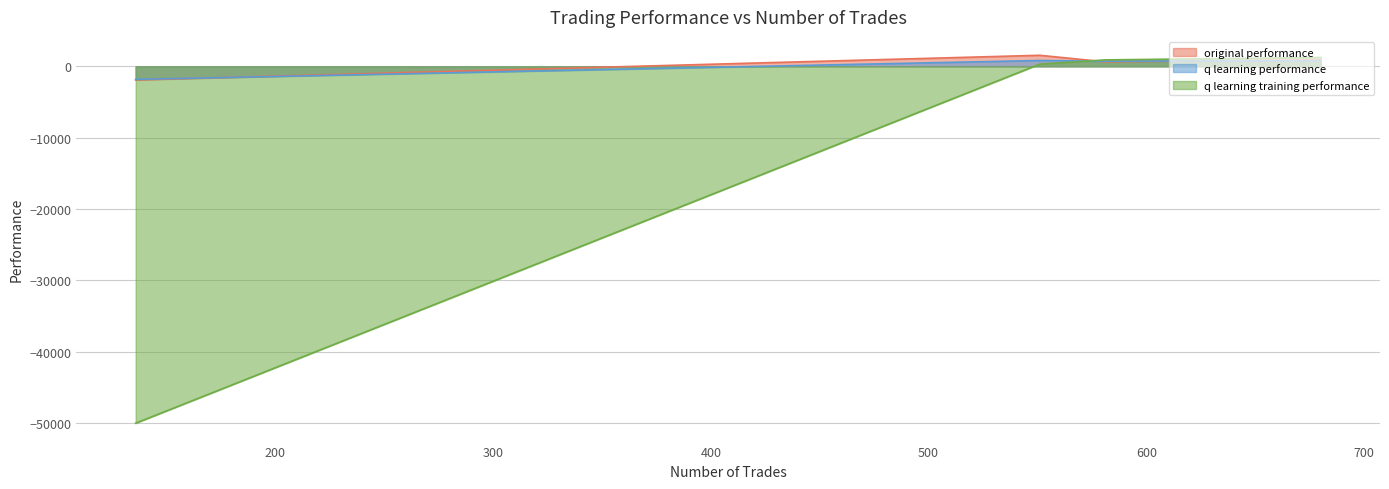

Where is the first local maximum for q learning performance?

580